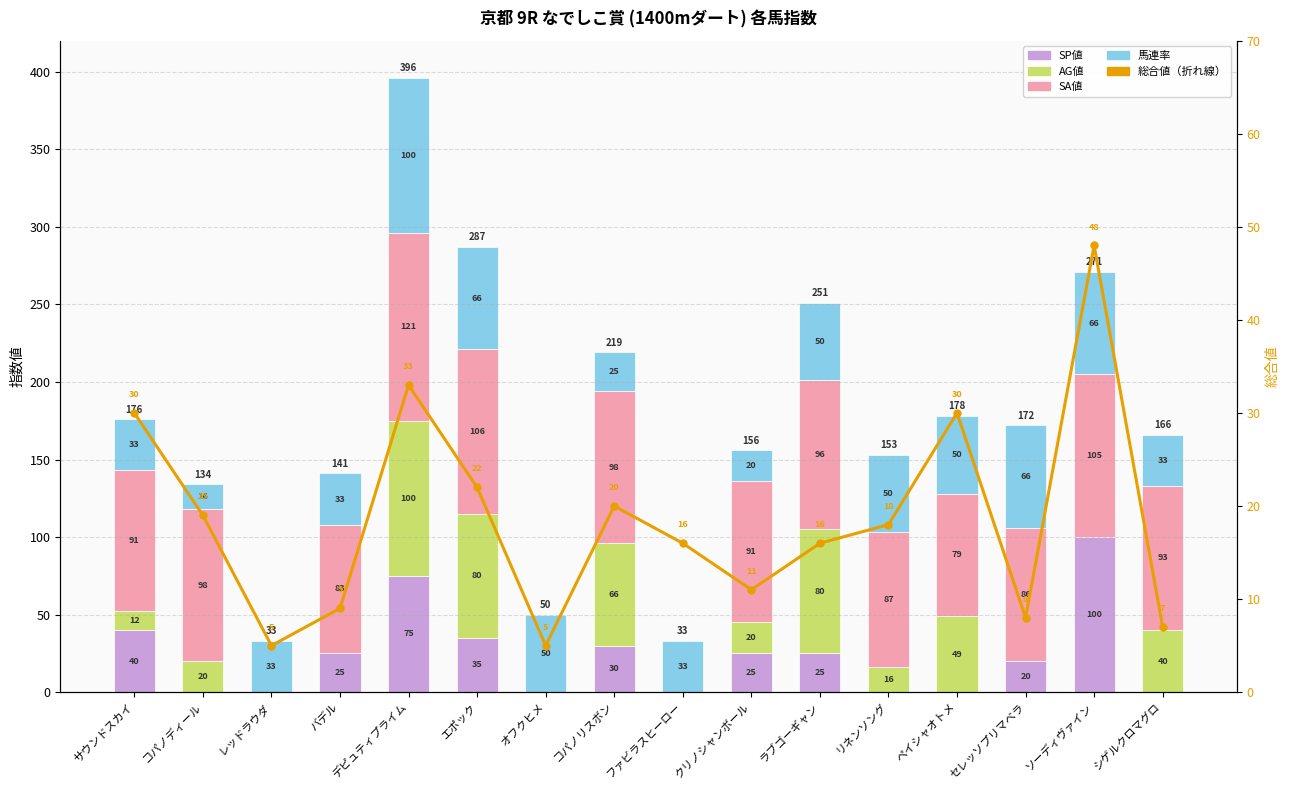

How many values in the SP値 series exceed 25?

5